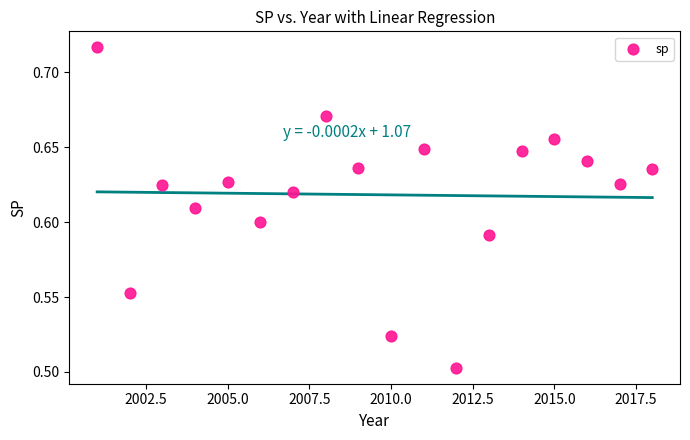

What is the range of X values (max minus min)?

17.0